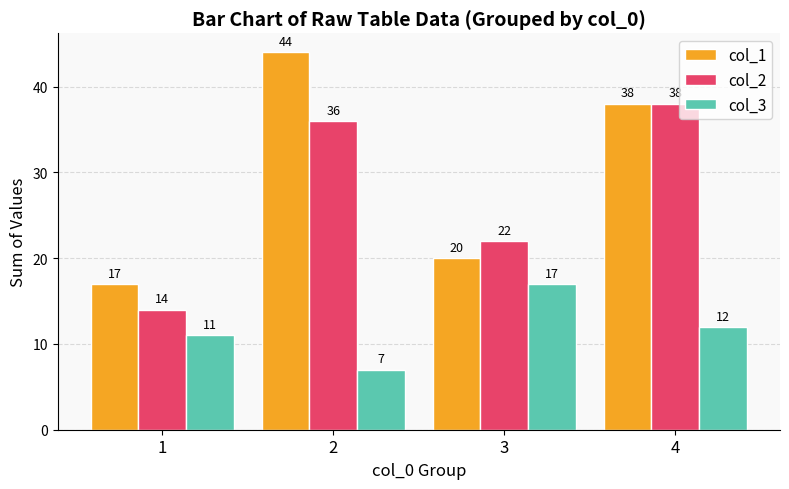

Between 1 and 3, which series saw the biggest shift?

col_2